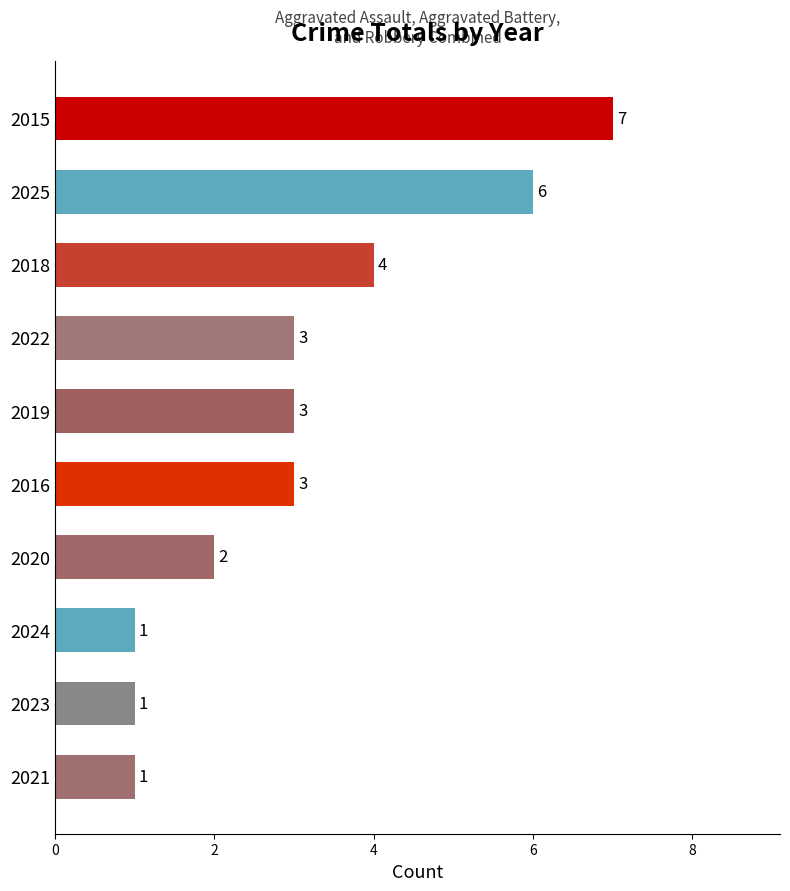

What is the ratio of the value at 2018 to the value at 2024?

4.0